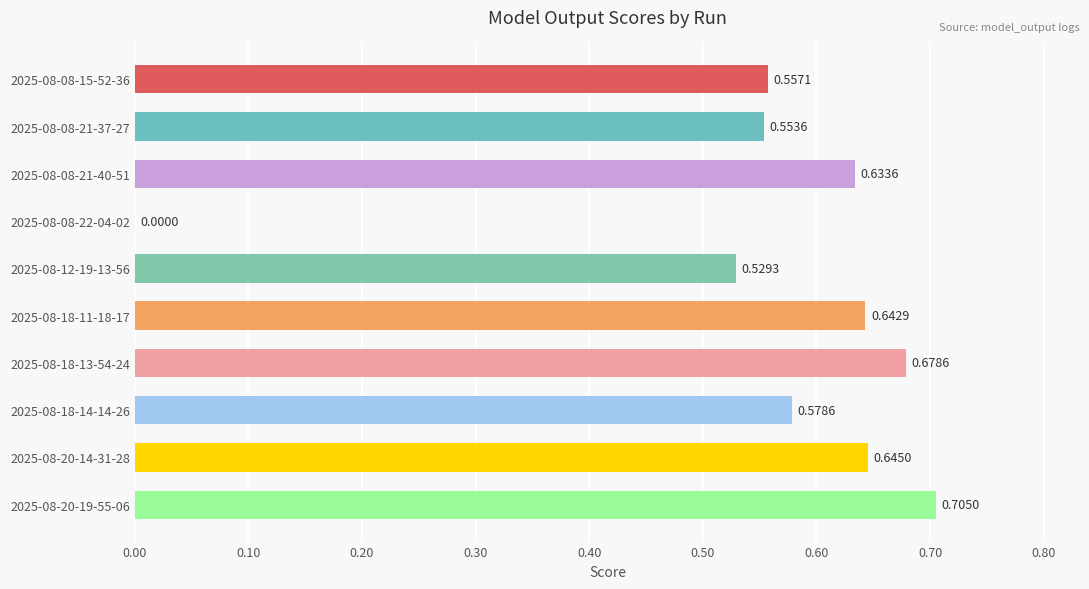

What is the sum of the values at 2025-08-20-19-55-06 and 2025-08-20-14-31-28?

1.4